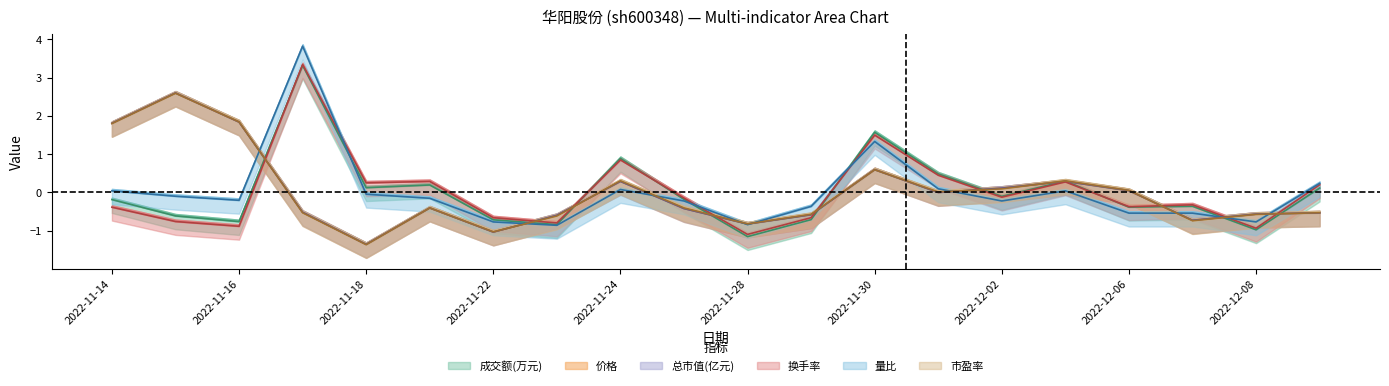

What is the label of the 3rd point from the right?

2022-12-07